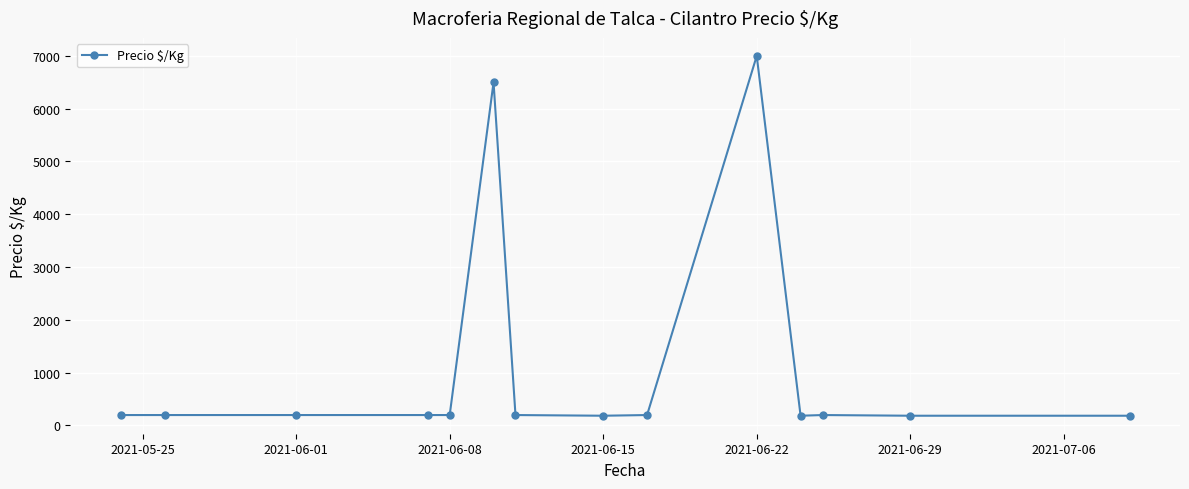

True or false: the data has more than 1 interior local peaks.

True